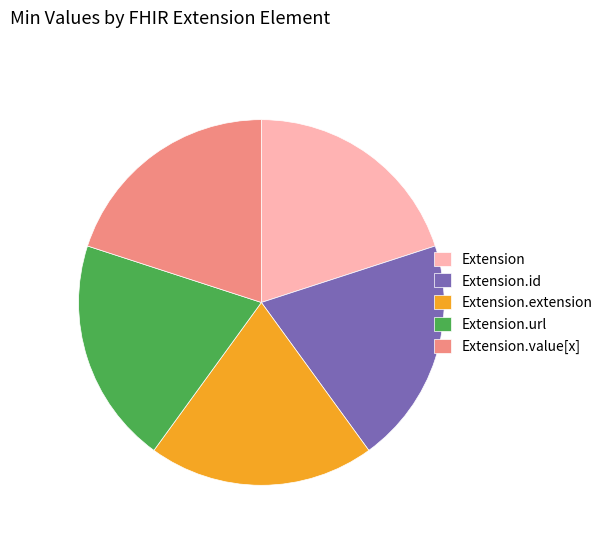

Count the number of slices in the pie.

5